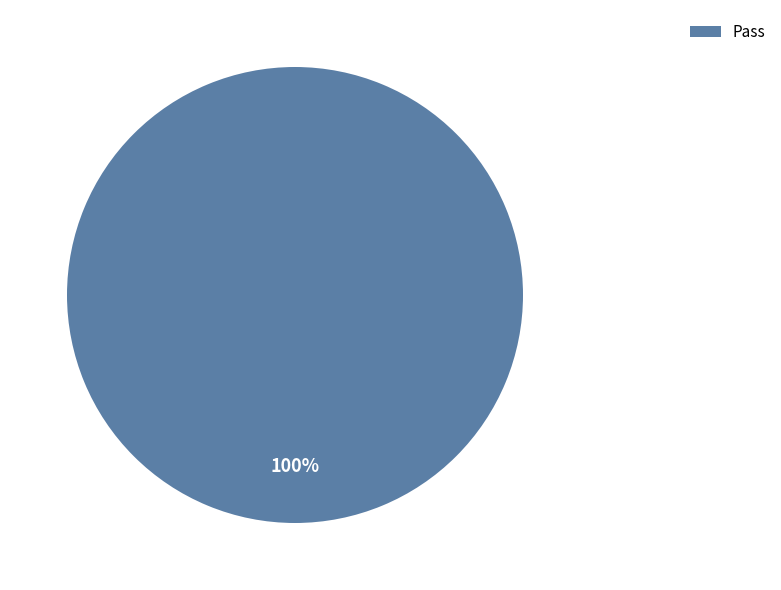

Is there any slice that represents more than half of the pie?

Yes